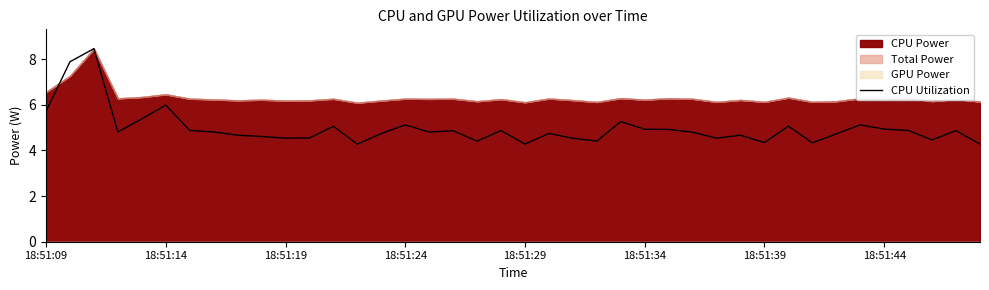

Is it true that CPU Utilization equals 7.9 at 18:51:14?

False